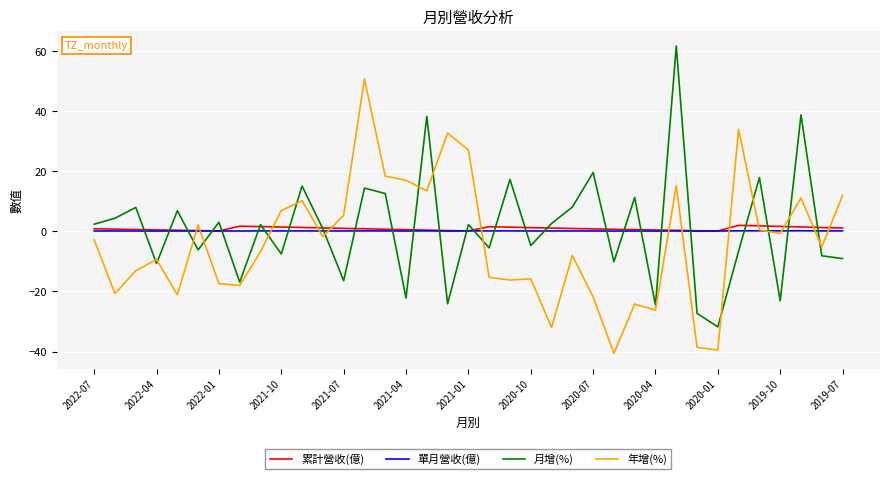

After their last crossing, which series has the higher values: 年增(%) or 累計營收(億)?

年增(%)